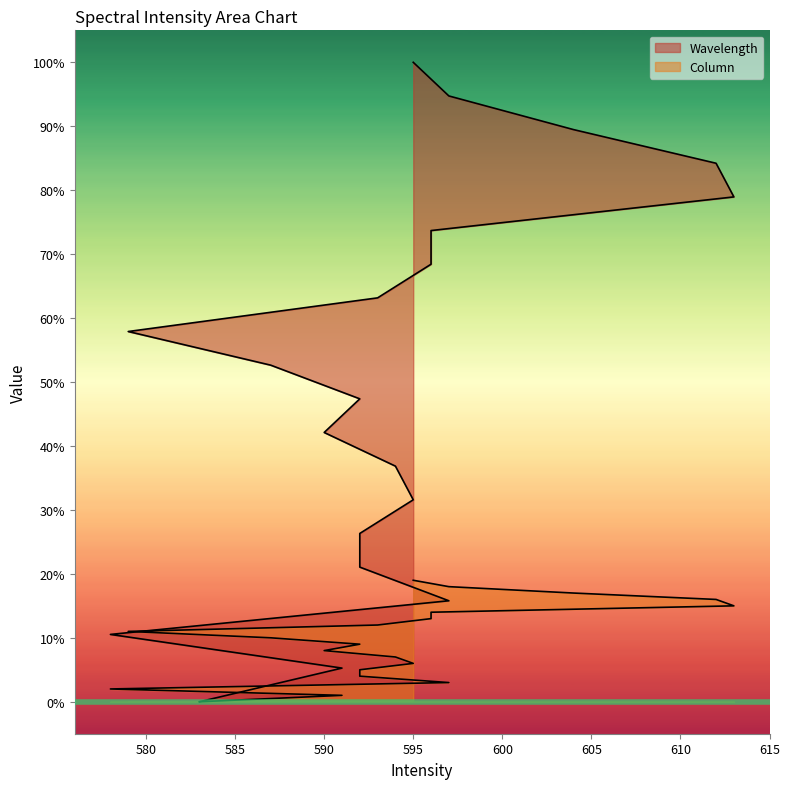

True or false: Wavelength and Column intersect in this chart.

False